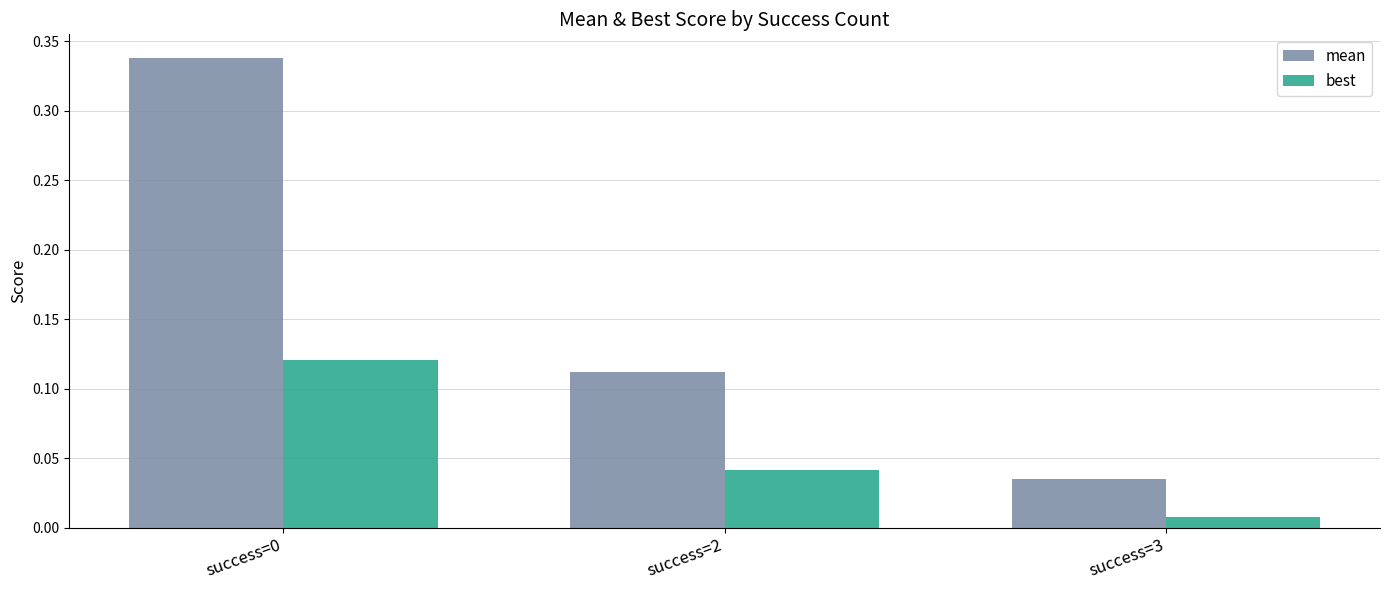

What is the sum of the mean values at success=0 and success=2?

0.5